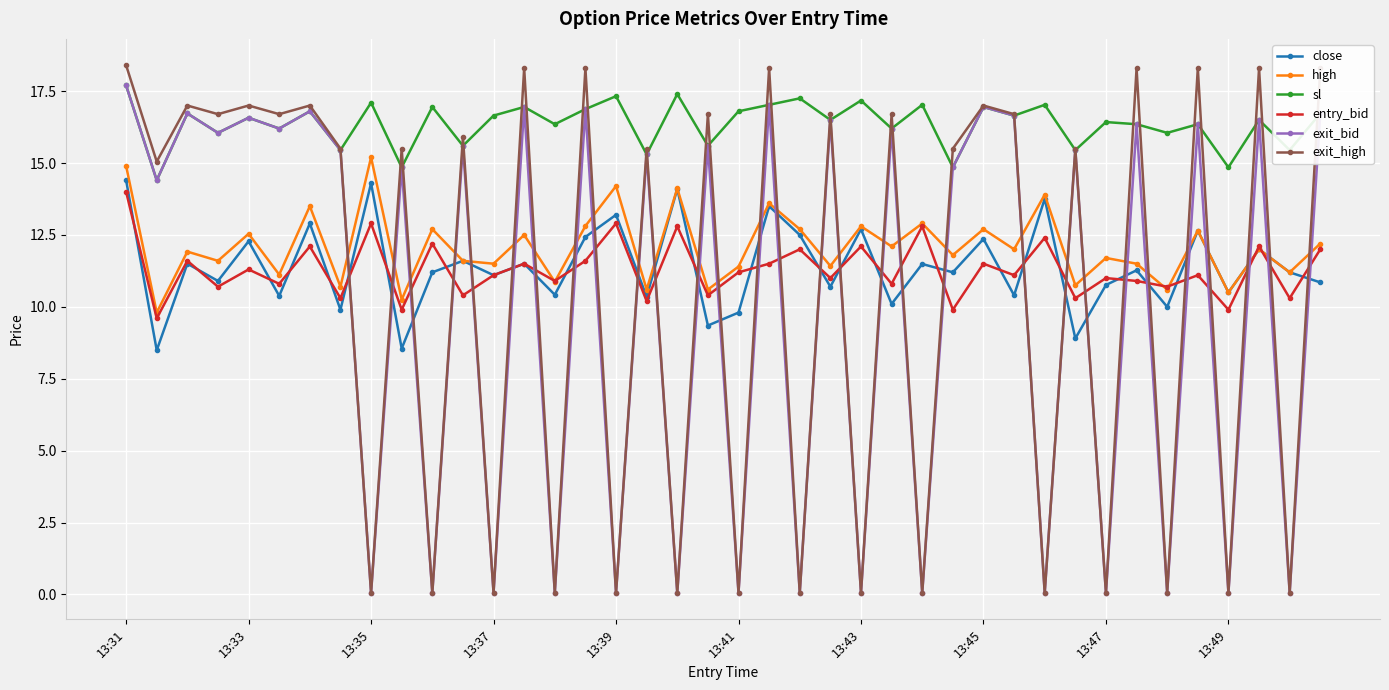

True or false: exit_bid has more than 1 interior local peaks.

True